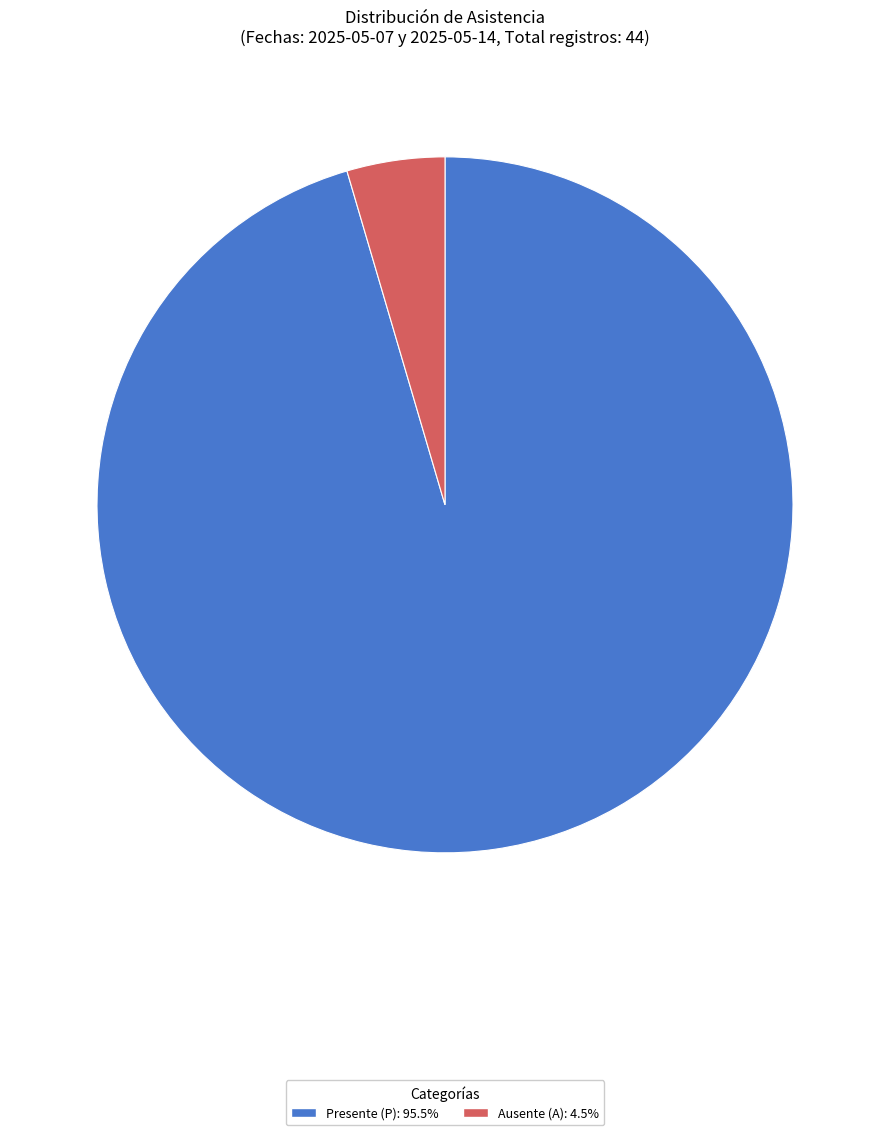

Does any single category account for the majority?

Yes